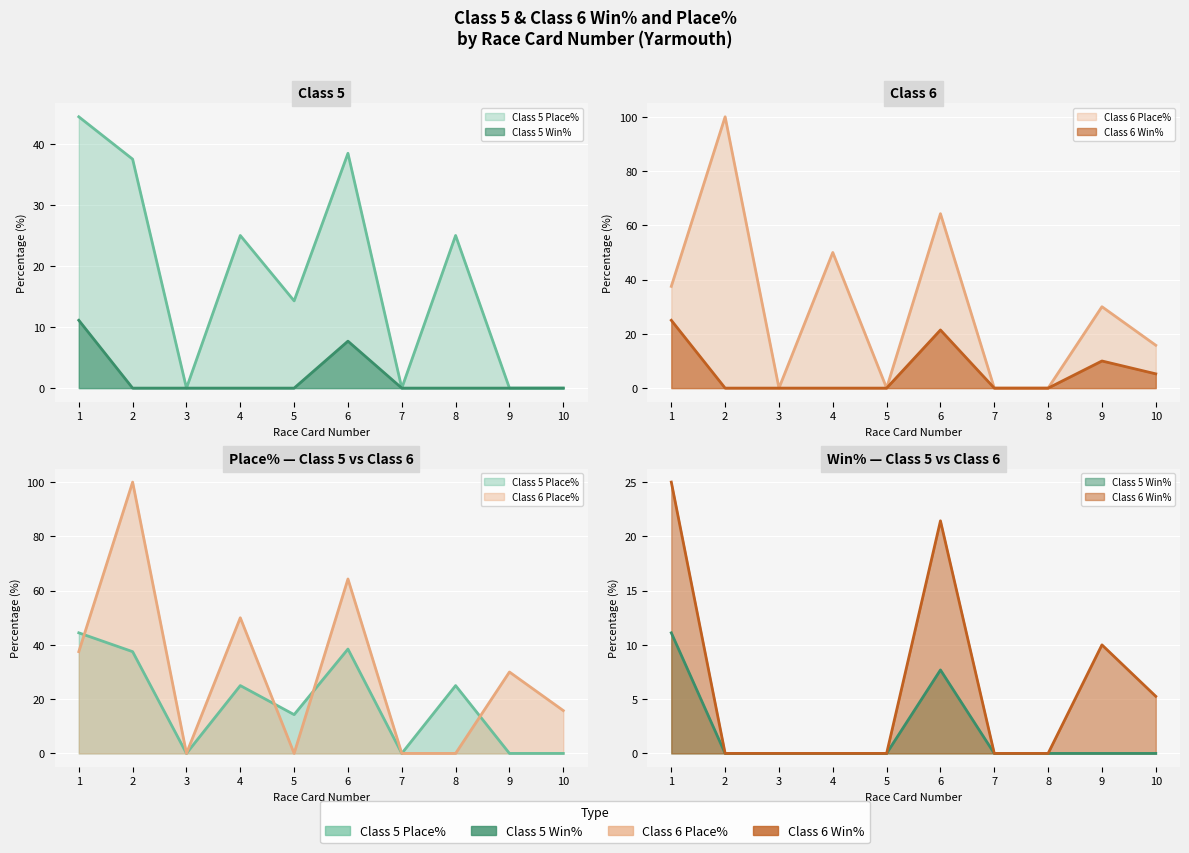

True or false: Class 5 Place% has a value of 13.7 at 2.

False